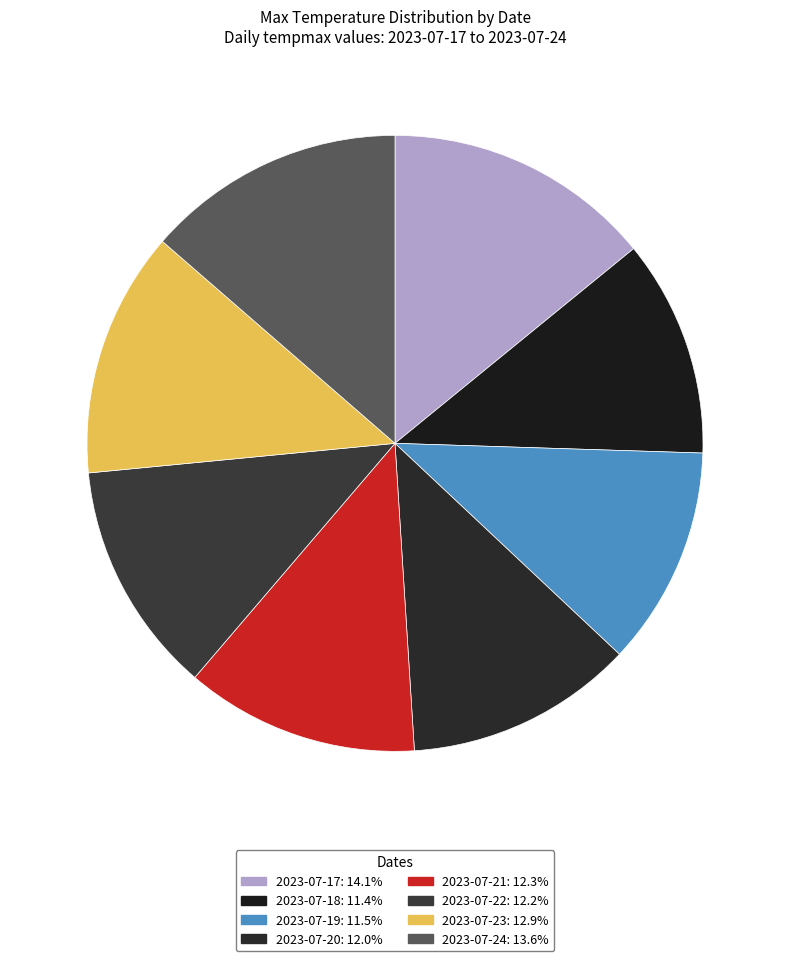

Which category has the biggest portion of the pie?

2023-07-17